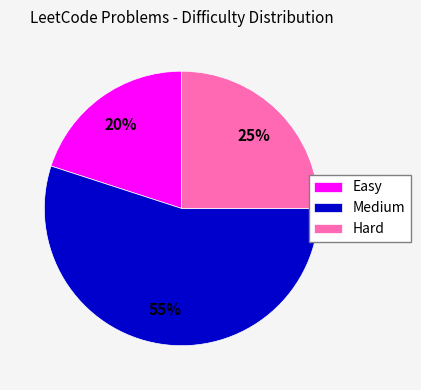

Between Hard and Easy, which is larger?

Hard